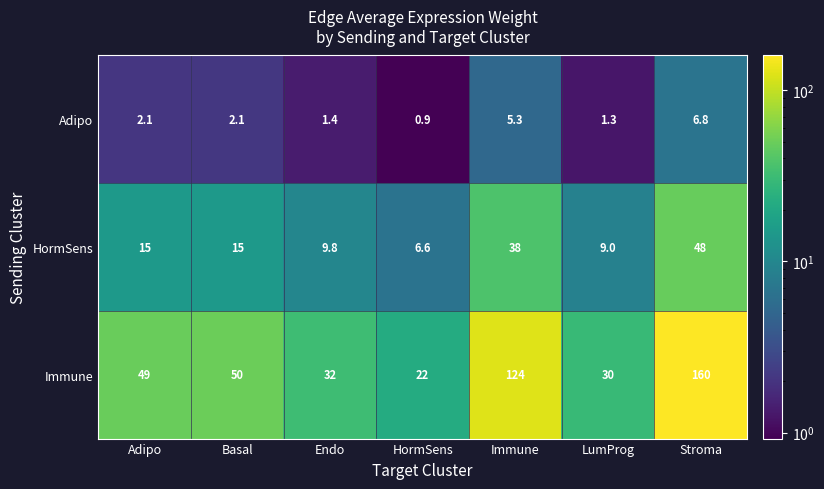

Reading right to left, list all the values displayed in this chart.

Adipo: Stroma=6.8	LumProg=1.3	Immune=5.3	HormSens=0.9	Endo=1.4	Basal=2.1	Adipo=2.1
HormSens: Stroma=48.0	LumProg=9.0	Immune=38.0	HormSens=6.6	Endo=9.8	Basal=15.0	Adipo=15.0
Immune: Stroma=160.0	LumProg=30.0	Immune=124.0	HormSens=22.0	Endo=32.0	Basal=50.0	Adipo=49.0